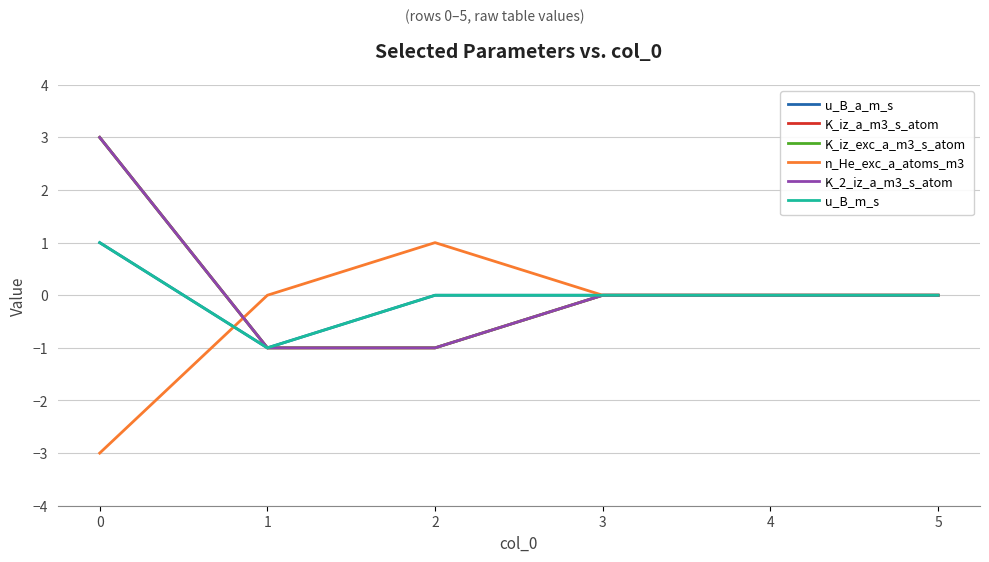

What value does the K_2_iz_a_m3_s_atom series have at 0?

3